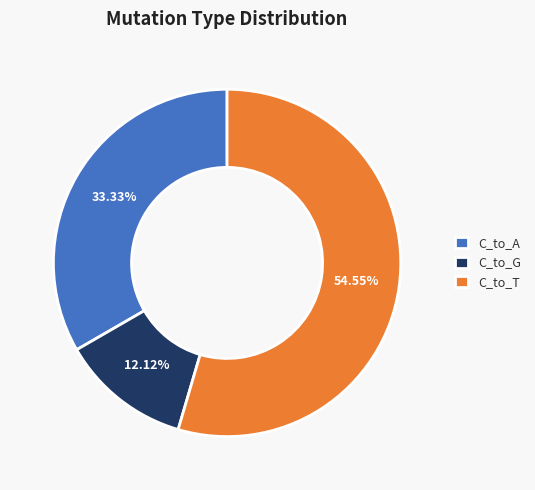

Is it true that C_to_G is 12% of the pie?

True